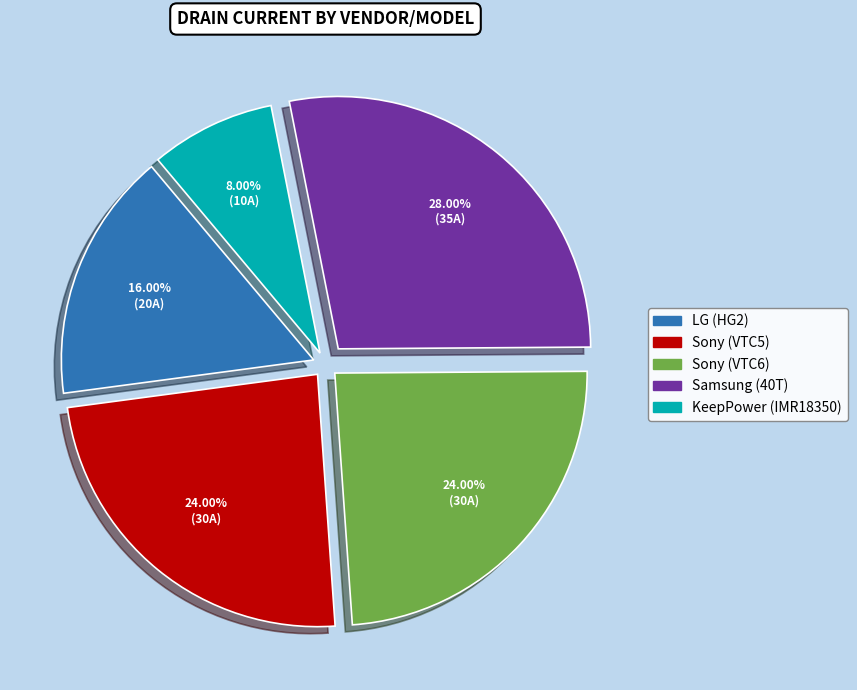

What is the ratio of the value at Sony (VTC5) to the value at LG (HG2)?

1.5